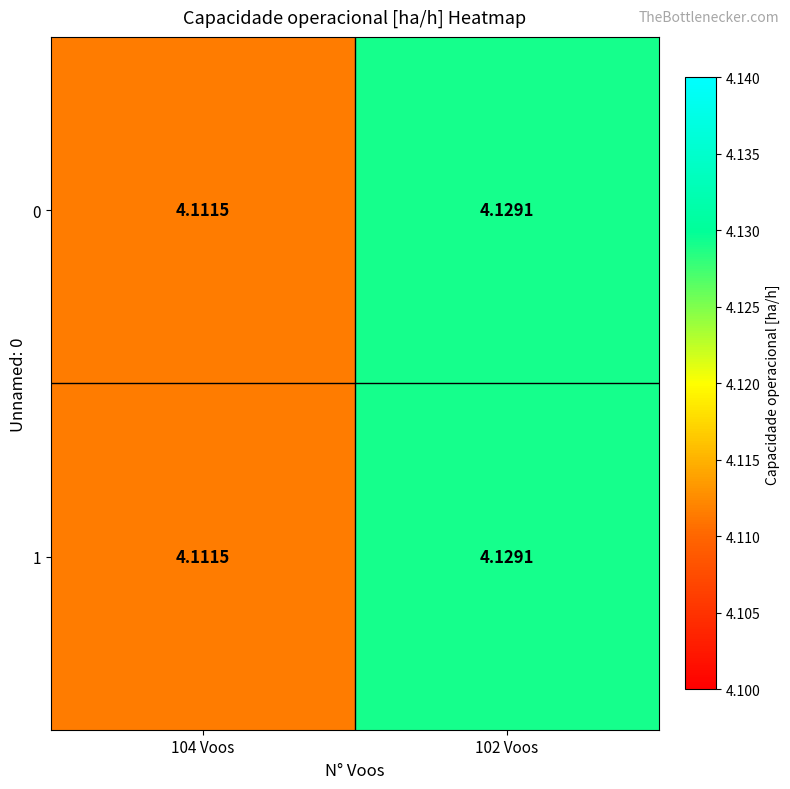

Is the value of 0 at 104 Voos greater than the value of 1 at 102 Voos?

No